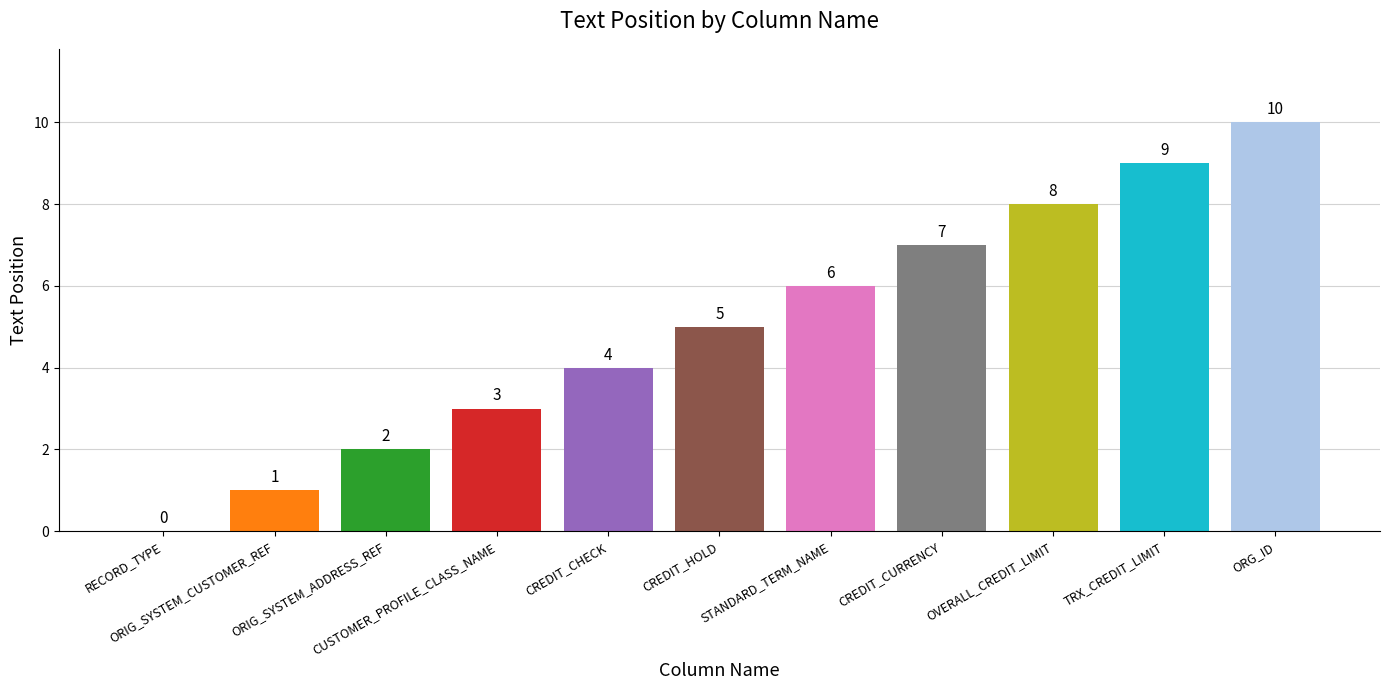

Reading right to left, transcribe all the data shown in this chart.

ORG_ID=10	TRX_CREDIT_LIMIT=9	OVERALL_CREDIT_LIMIT=8	CREDIT_CURRENCY=7	STANDARD_TERM_NAME=6	CREDIT_HOLD=5	CREDIT_CHECK=4	CUSTOMER_PROFILE_CLASS_NAME=3	ORIG_SYSTEM_ADDRESS_REF=2	ORIG_SYSTEM_CUSTOMER_REF=1	RECORD_TYPE=0